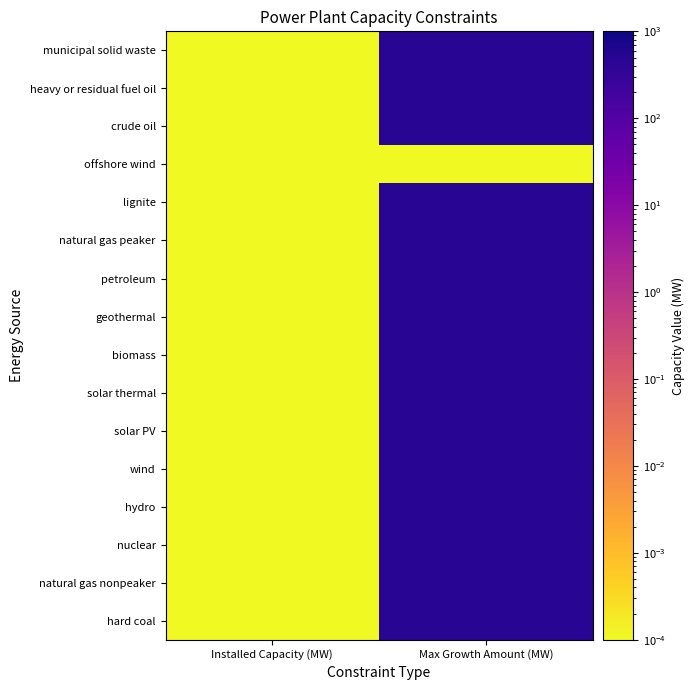

The value of municipal solid waste at Installed Capacity (MW) is 0. True or false?

True